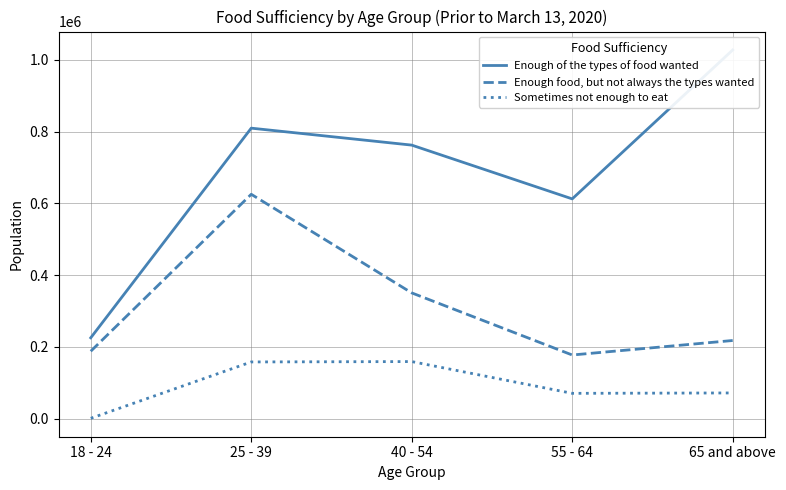

Which series has the largest total across all categories?

Enough of the types of food wanted